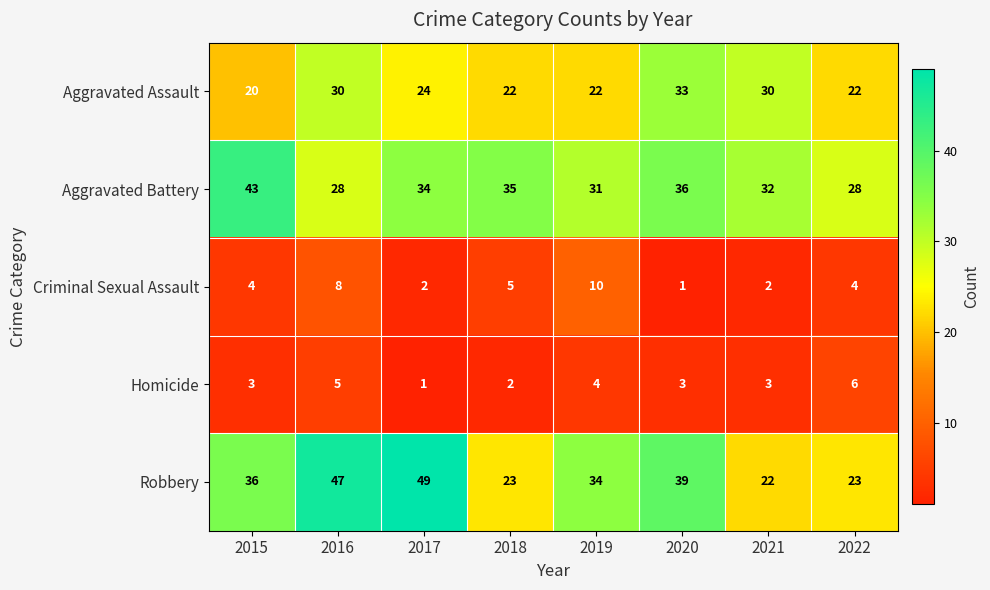

At which category is the sum across all series the highest?

2016